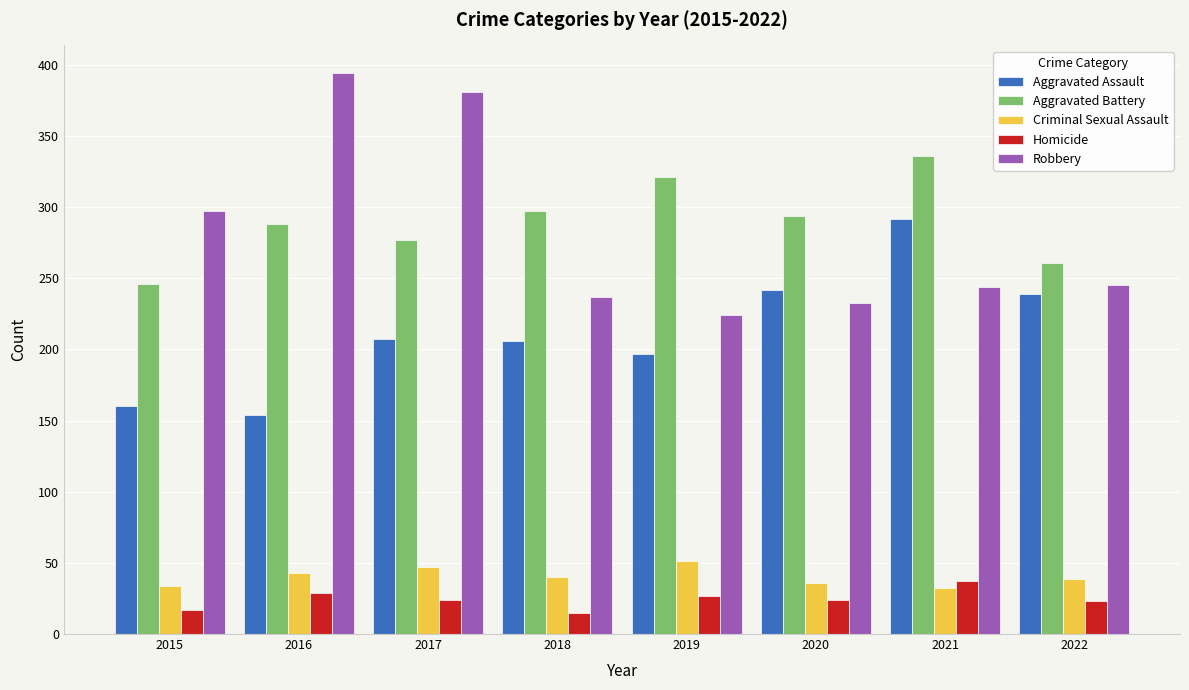

The value of Criminal Sexual Assault at 2019 is 51. True or false?

True